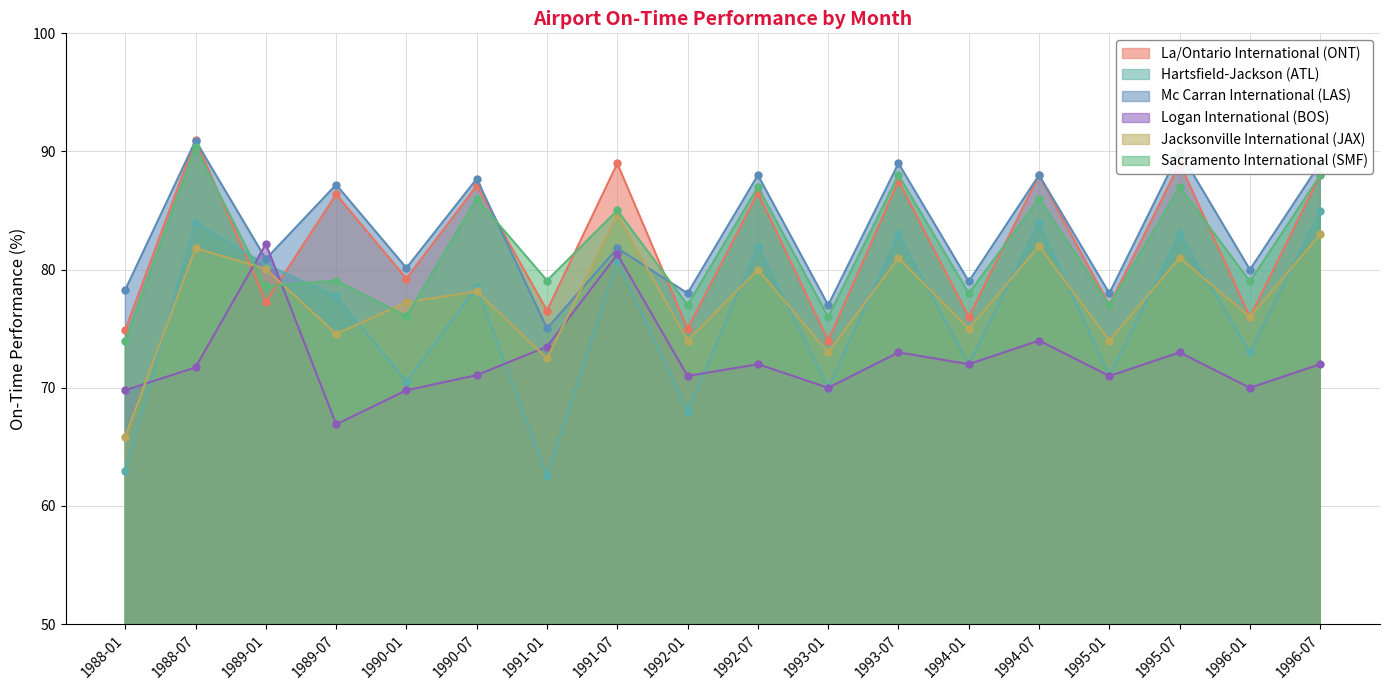

Reading right to left, what are all the values shown in this chart?

La/Ontario International (ONT): 1996-07=88.0	1996-01=76.0	1995-07=89.0	1995-01=77.0	1994-07=88.0	1994-01=76.0	1993-07=87.5	1993-01=74.0	1992-07=86.5	1992-01=75.0	1991-07=89.0	1991-01=76.5	1990-07=87.1	1990-01=79.2	1989-07=86.4	1989-01=77.3	1988-07=91.0	1988-01=74.9
Hartsfield-Jackson (ATL): 1996-07=85.0	1996-01=73.0	1995-07=83.0	1995-01=71.0	1994-07=84.0	1994-01=72.0	1993-07=83.0	1993-01=70.0	1992-07=82.0	1992-01=68.0	1991-07=80.8	1991-01=62.5	1990-07=78.5	1990-01=70.5	1989-07=77.8	1989-01=80.4	1988-07=84.0	1988-01=63.0
Mc Carran International (LAS): 1996-07=89.0	1996-01=80.0	1995-07=90.0	1995-01=78.0	1994-07=88.0	1994-01=79.0	1993-07=89.0	1993-01=77.0	1992-07=88.0	1992-01=78.0	1991-07=81.8	1991-01=75.0	1990-07=87.7	1990-01=80.1	1989-07=87.2	1989-01=80.9	1988-07=90.9	1988-01=78.3
Logan International (BOS): 1996-07=72.0	1996-01=70.0	1995-07=73.0	1995-01=71.0	1994-07=74.0	1994-01=72.0	1993-07=73.0	1993-01=70.0	1992-07=72.0	1992-01=71.0	1991-07=81.3	1991-01=73.5	1990-07=71.1	1990-01=69.8	1989-07=66.9	1989-01=82.2	1988-07=71.7	1988-01=69.8
Jacksonville International (JAX): 1996-07=83.0	1996-01=76.0	1995-07=81.0	1995-01=74.0	1994-07=82.0	1994-01=75.0	1993-07=81.0	1993-01=73.0	1992-07=80.0	1992-01=74.0	1991-07=84.6	1991-01=72.5	1990-07=78.2	1990-01=77.2	1989-07=74.5	1989-01=80.1	1988-07=81.8	1988-01=65.9
Sacramento International (SMF): 1996-07=88.0	1996-01=79.0	1995-07=87.0	1995-01=77.0	1994-07=86.0	1994-01=78.0	1993-07=88.0	1993-01=76.0	1992-07=87.0	1992-01=77.0	1991-07=85.0	1991-01=79.1	1990-07=86.0	1990-01=76.0	1989-07=79.1	1989-01=78.6	1988-07=90.4	1988-01=74.0